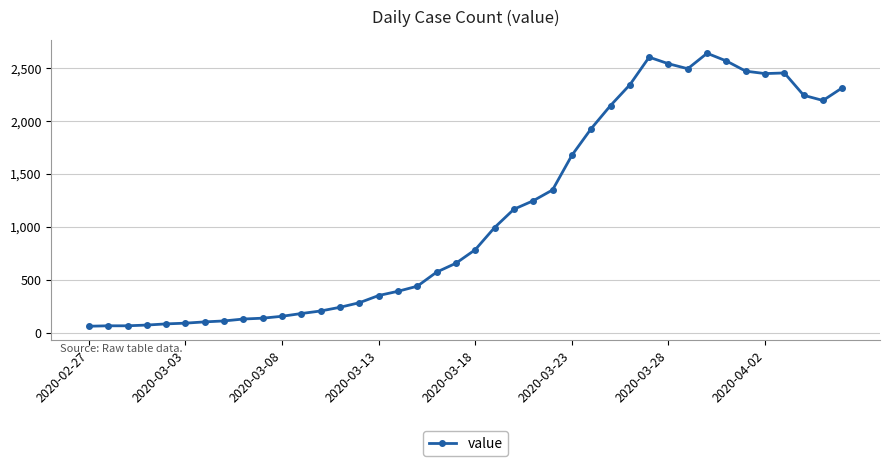

What is the maximum value shown in the chart?

2639